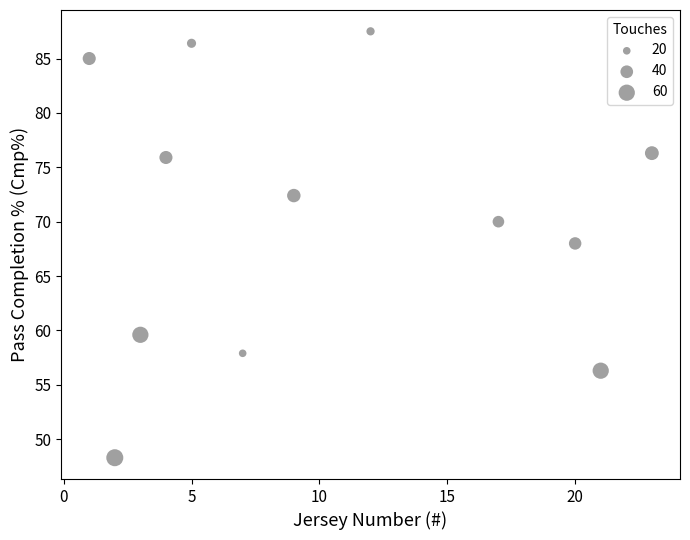

What Y value in the scatter plot is closest to 67?

68.0